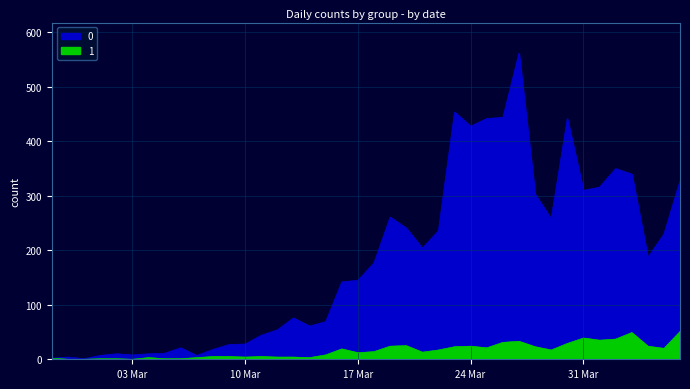

True or false: 1 and 0 intersect in this chart.

False